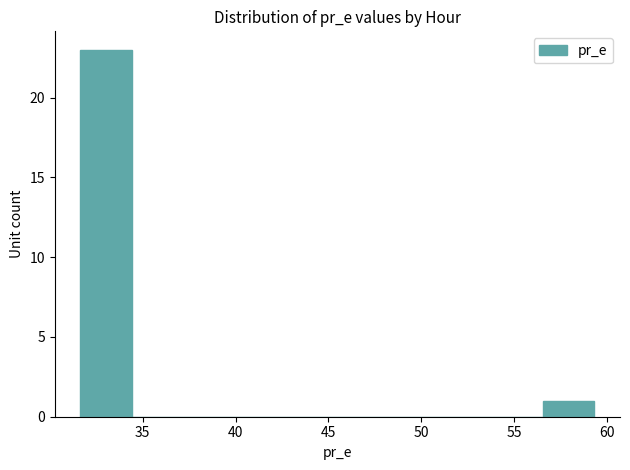

How tall is the bar that spans 31.5 to 34.5 on the x-axis? Neither the bar edges nor the heights are printed on the chart, so give them approximately, as read against the axes.

23